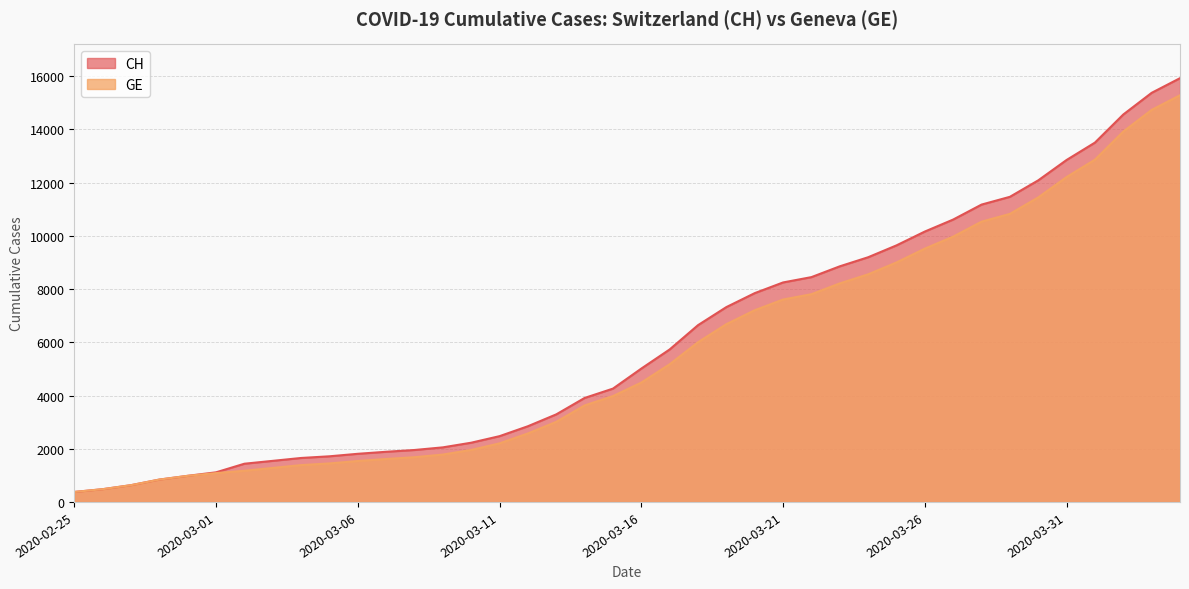

List the series in order of their overall mean, highest first.

CH, GE